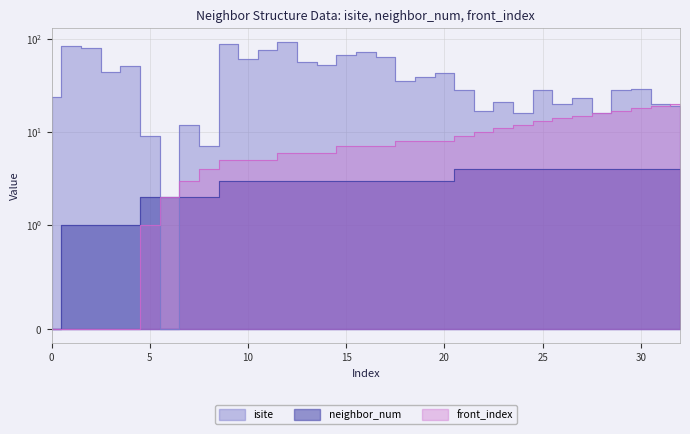

What is the value of the neighbor_num point at the 31st from the left?

4